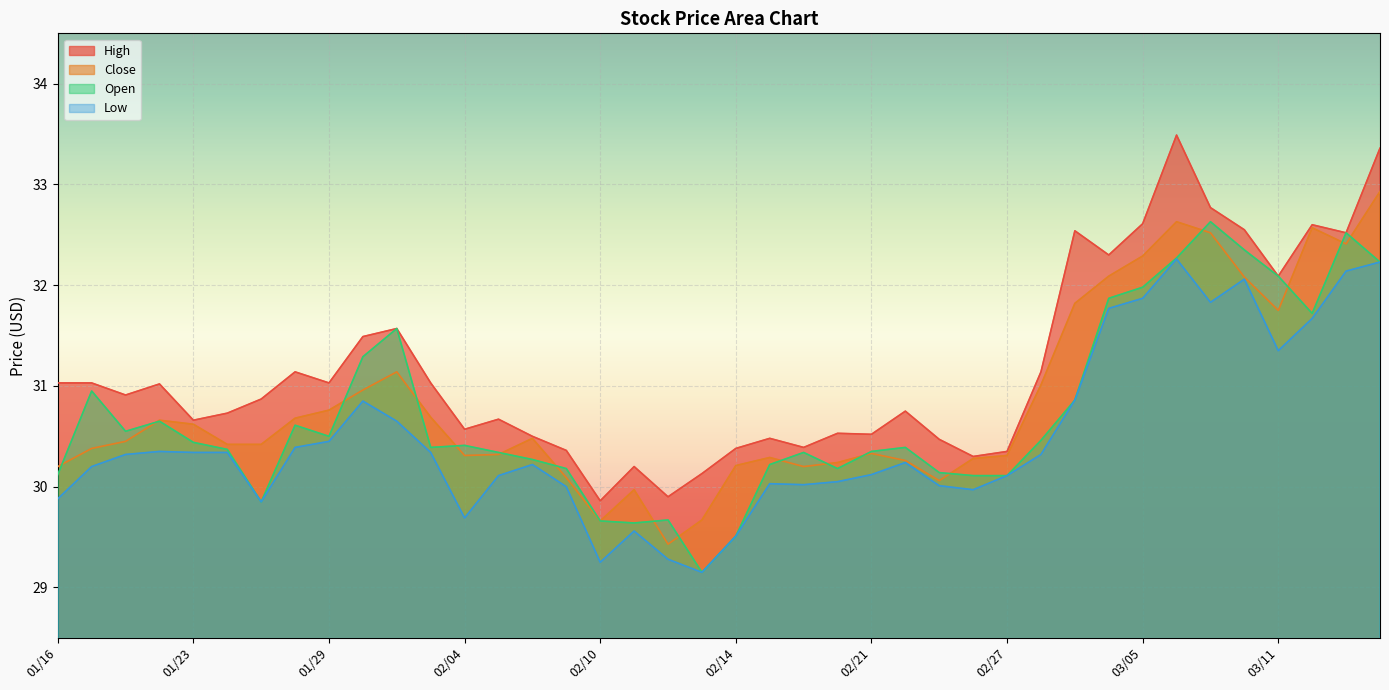

What is the total value across all series at 02/20?

121.0